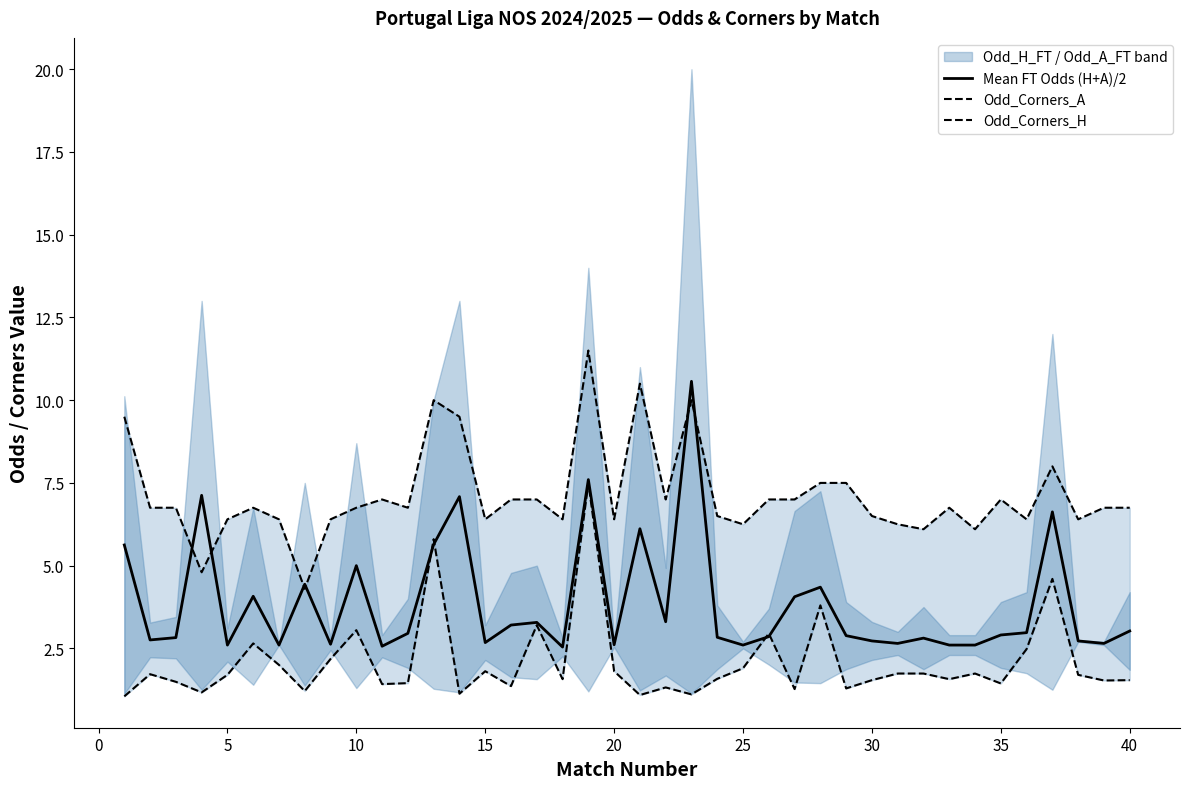

True or false: Mean FT Odds (H+A)/2 has a value of 2.6 at 25.

True